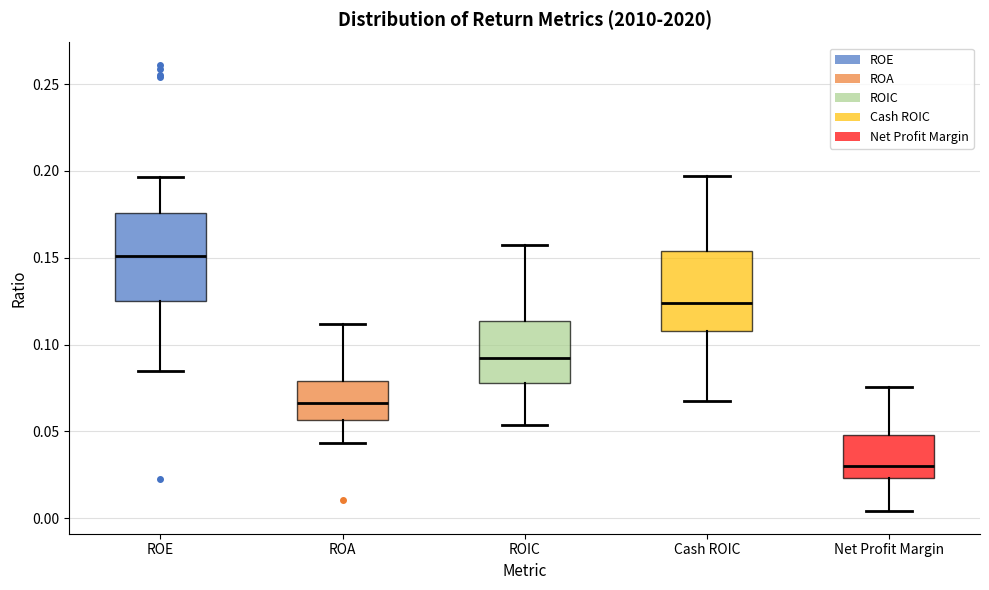

Where does the lower whisker of the box for ROE end on the y-axis? The values are not printed on the chart, so give them approximately, as read against the axis.

0.085